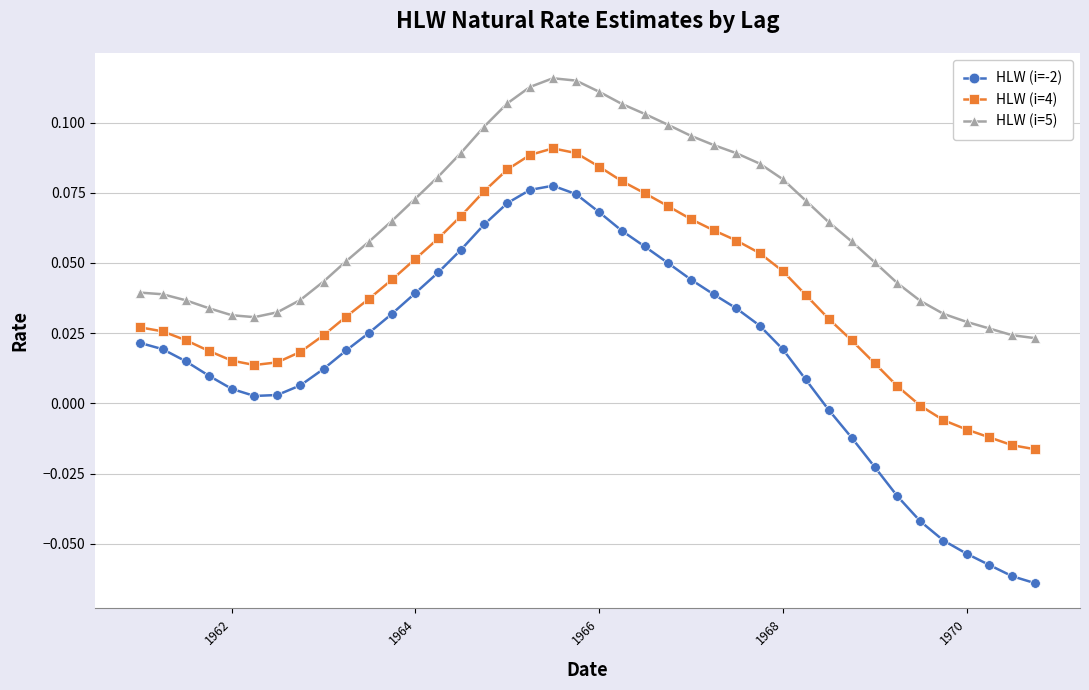

Rank the series by their average value, from highest to lowest.

HLW (i=5), HLW (i=4), HLW (i=-2)